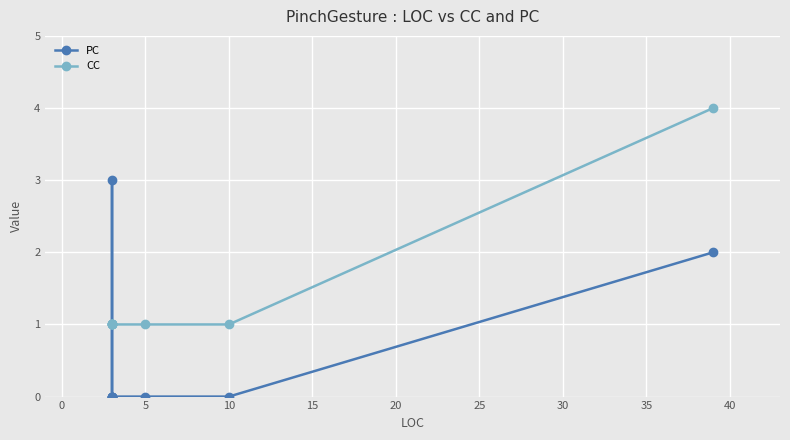

What is the average value of the PC series?

1